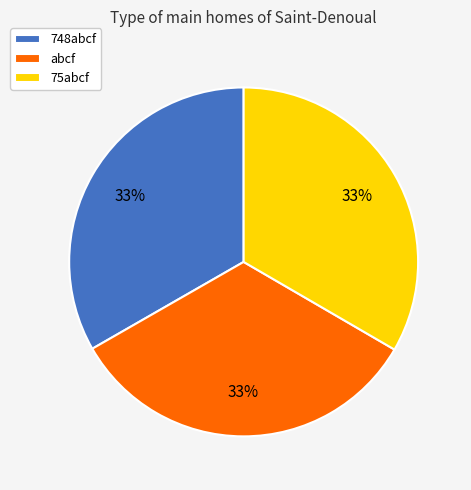

Does any single category account for the majority?

No